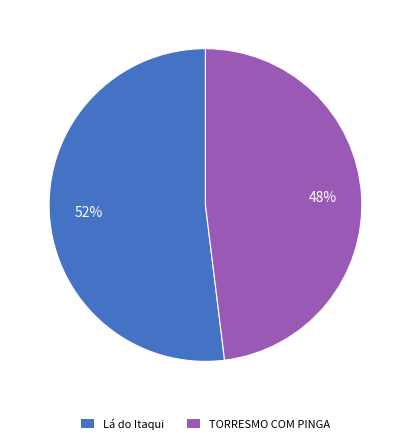

Do TORRESMO COM PINGA and Lá do Itaqui together represent more than half of the pie?

Yes